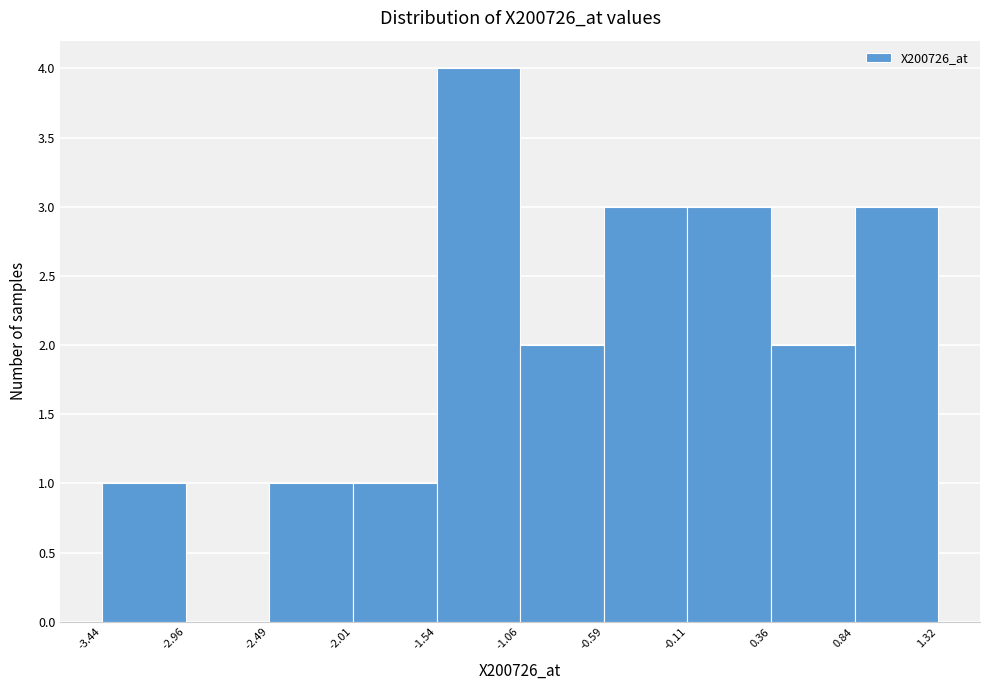

Which range on the x-axis has the tallest bar?

-1.54 to -1.06